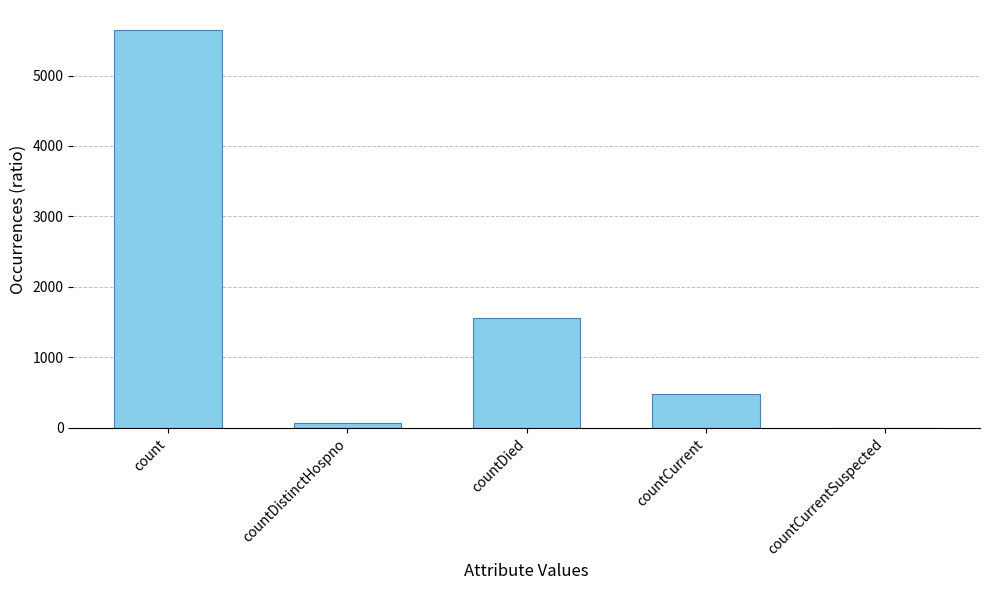

What is the difference between the values at countDistinctHospno and countDied?

1491